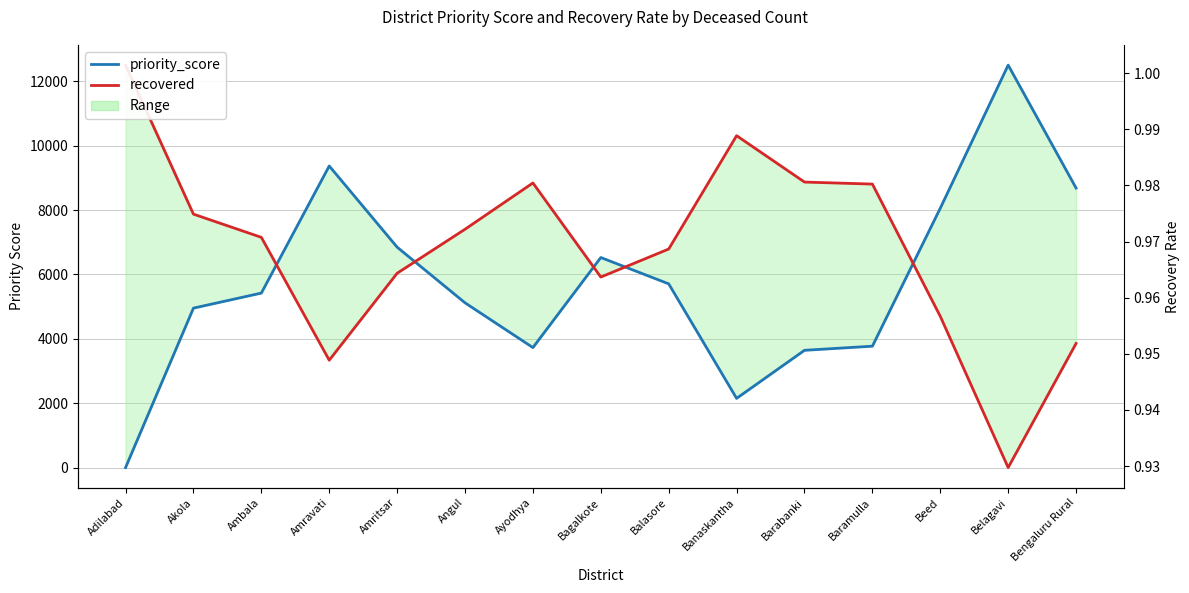

At which category does priority_score reach its first local peak?

Amravati